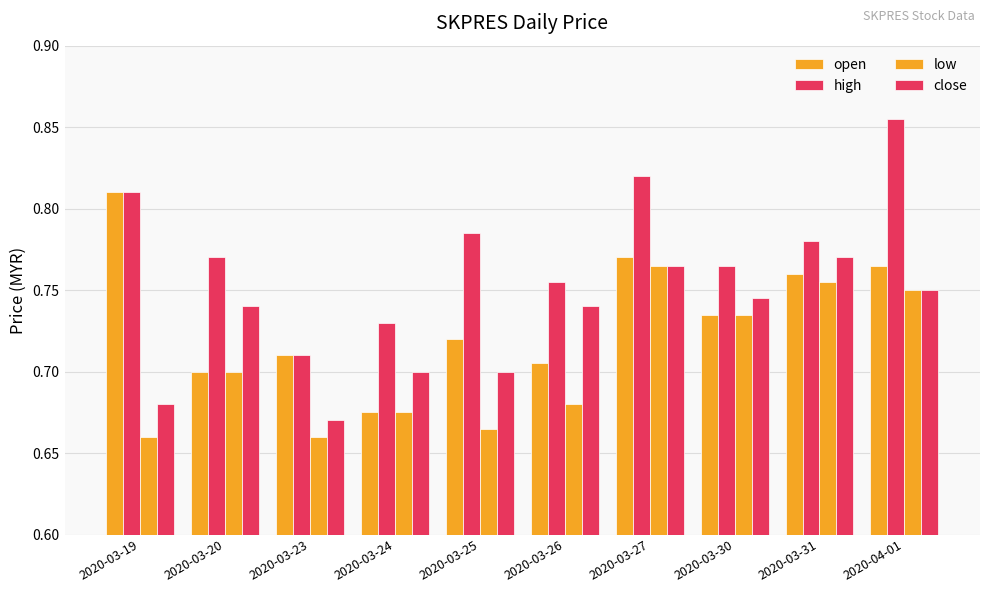

How many bars are there in total?

40